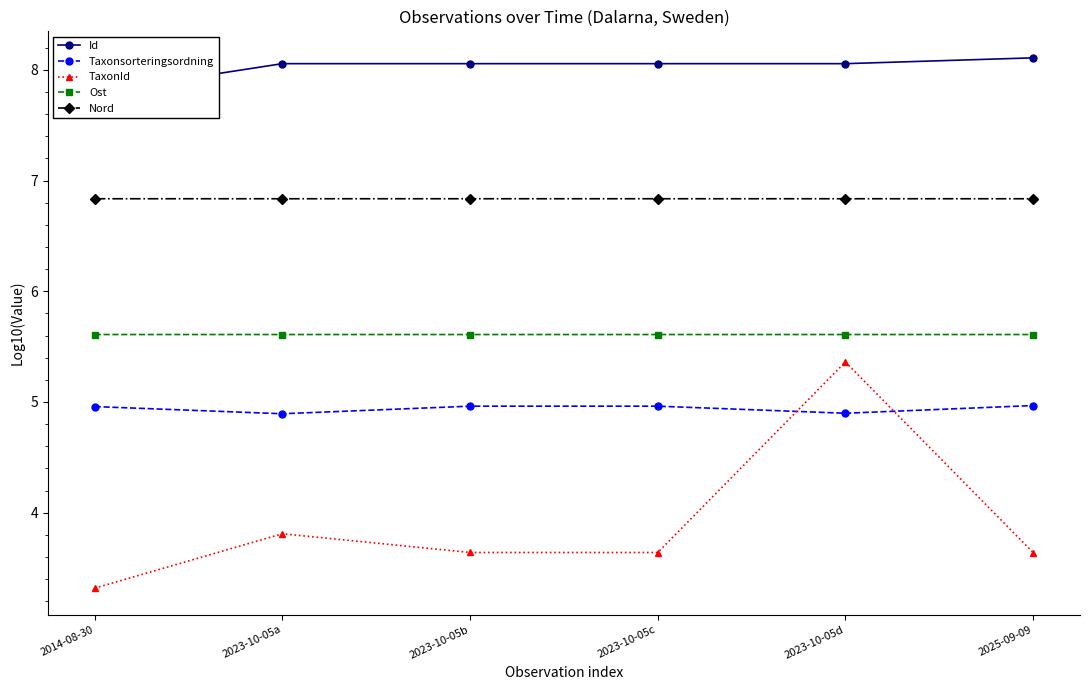

Reading left to right, list all the values displayed in this chart.

Id: 7.8	8.1	8.1	8.1	8.1	8.1
Taxonsorteringsordning: 5.0	4.9	5.0	5.0	4.9	5.0
TaxonId: 3.3	3.8	3.6	3.6	5.4	3.6
Ost: 5.6	5.6	5.6	5.6	5.6	5.6
Nord: 6.8	6.8	6.8	6.8	6.8	6.8